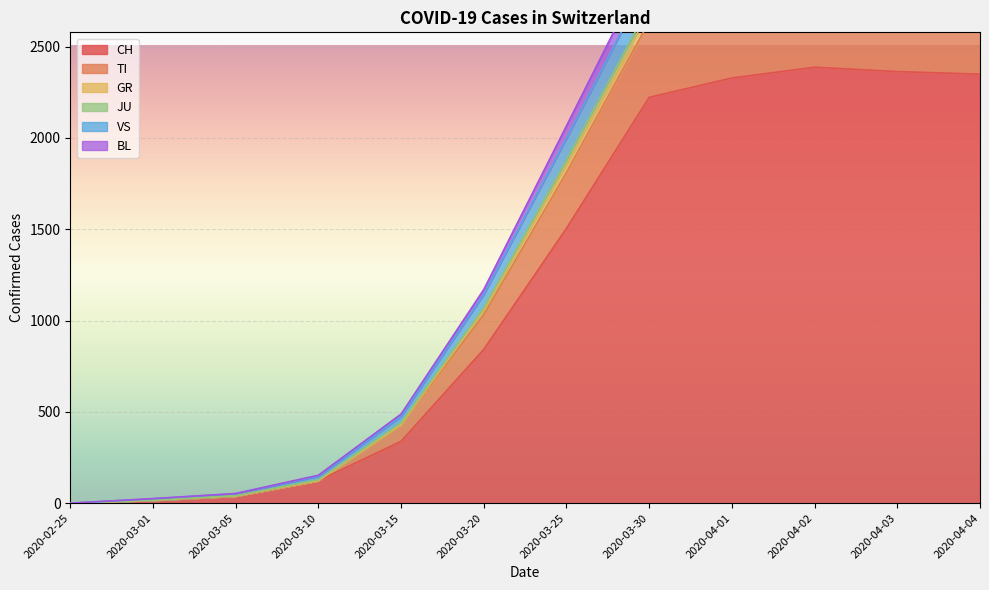

Reading left to right, list all the values displayed in this chart.

CH: 0	16	39	123	339	842	1505	2222	2328	2387	2363	2349
TI: 0	25	53	153	488	1170	2066	2967	3045	3078	3041	3014
GR: 0	24	52	148	476	1143	1998	2877	2959	2997	2959	2941
JU: 0	17	41	128	440	1070	1879	2723	2812	2850	2812	2791
VS: 0	16	39	123	431	1056	1856	2695	2783	2821	2784	2764
BL: 0	16	39	123	431	1032	1811	2637	2724	2761	2733	2712